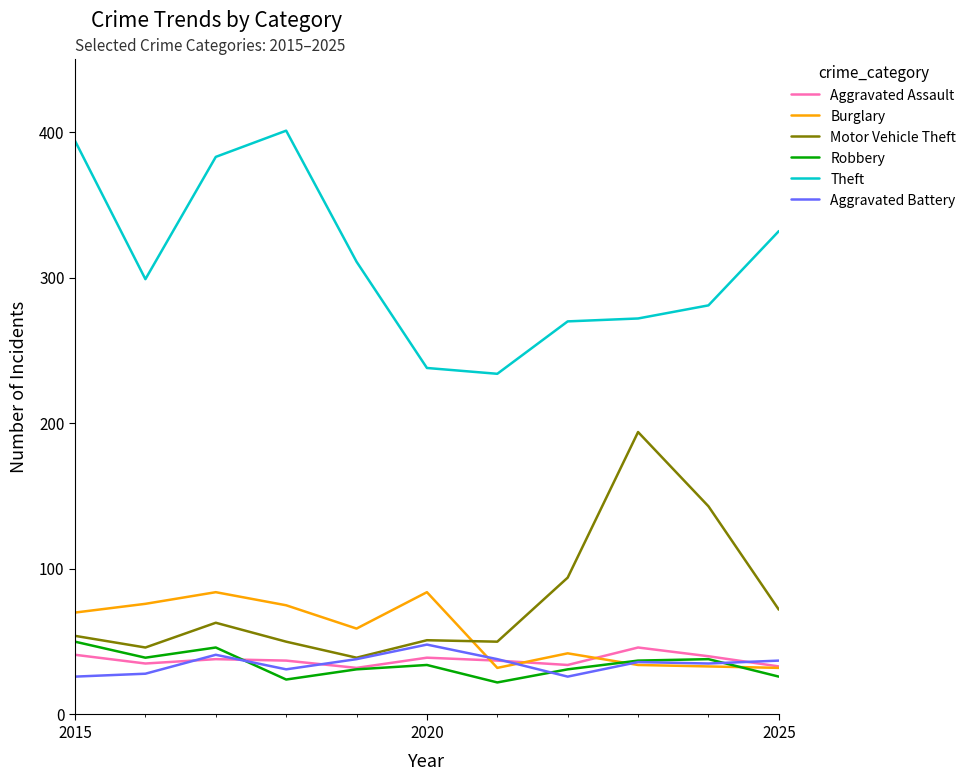

True or false: Robbery and Theft intersect in this chart.

False